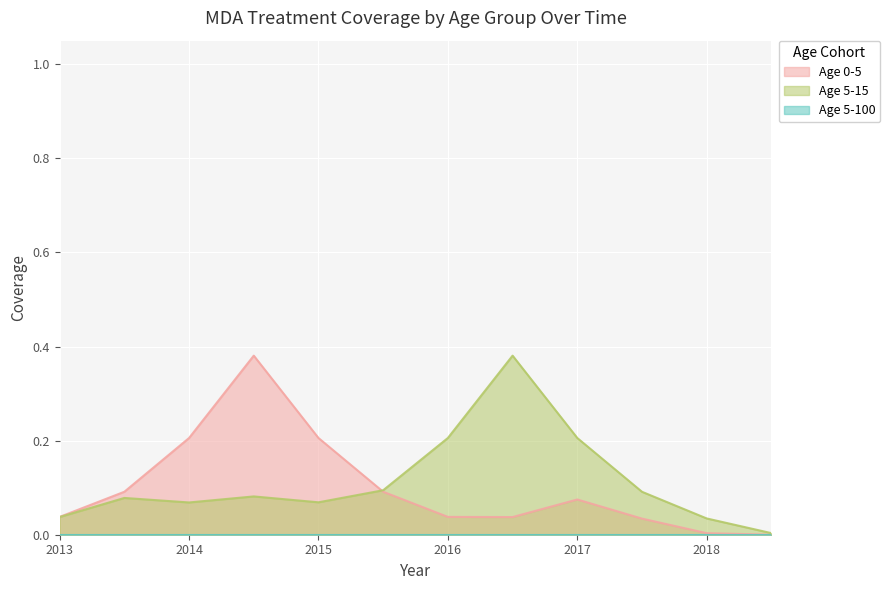

True or false: Age 5-15 has a value of 0.3 at 2016.

False